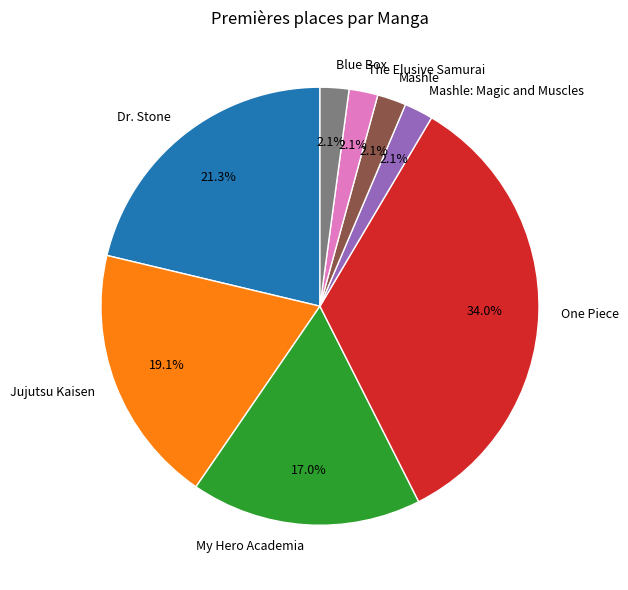

True or false: One Piece accounts for 49% of the total.

False